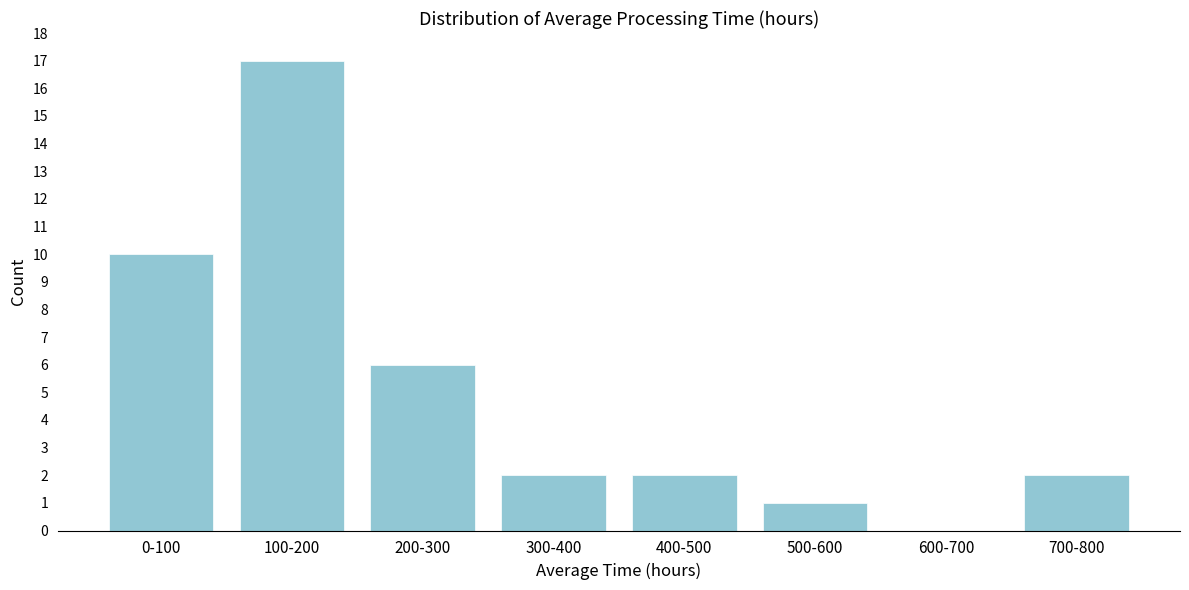

Reading left to right, transcribe all the data shown in this chart.

0-100=10	100-200=17	200-300=6	300-400=2	400-500=2	500-600=1	600-700=0	700-800=2